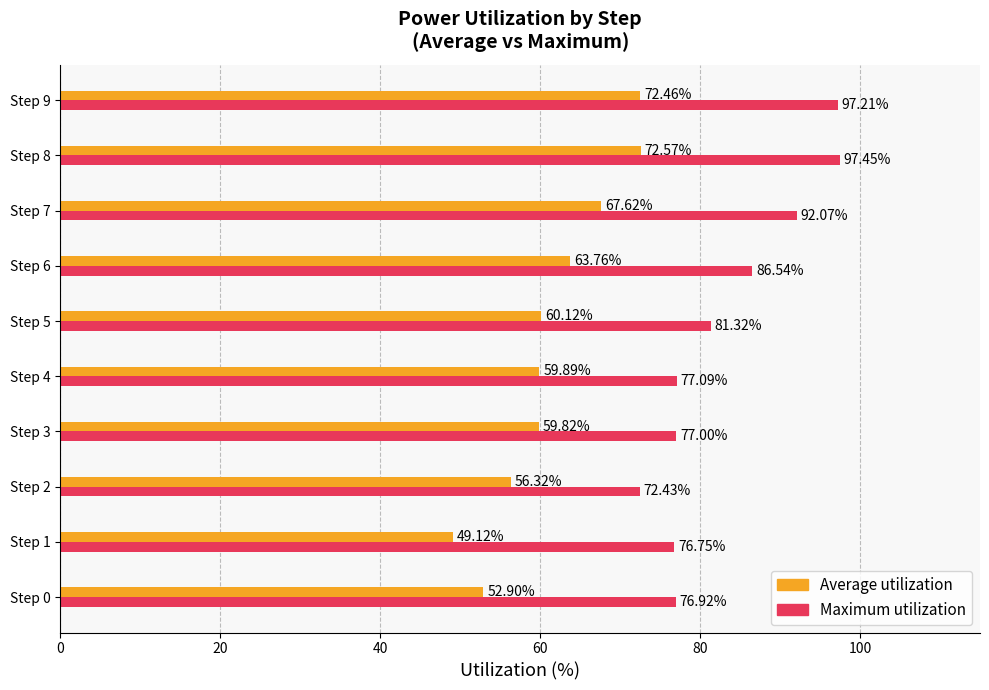

List the series in order of their overall mean, lowest first.

Average utilization, Maximum utilization